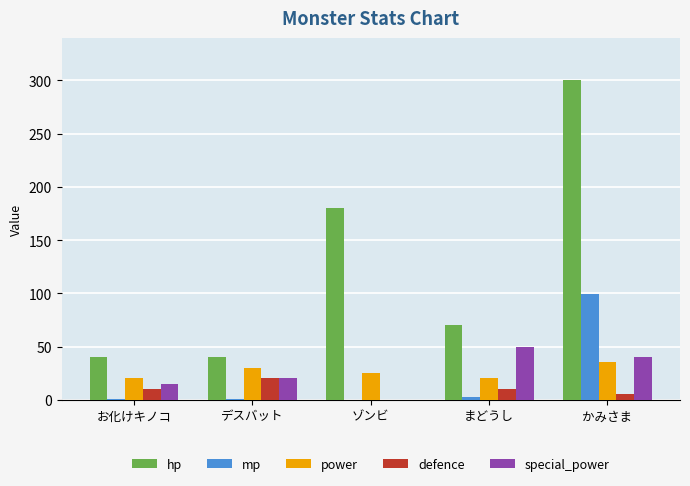

What is the highest value of the hp series?

300